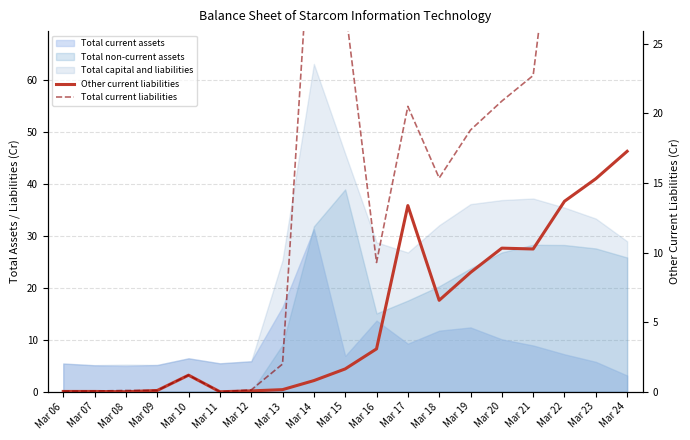

What is the difference between the maximum and second lowest values in the Other current liabilities series?

17.3